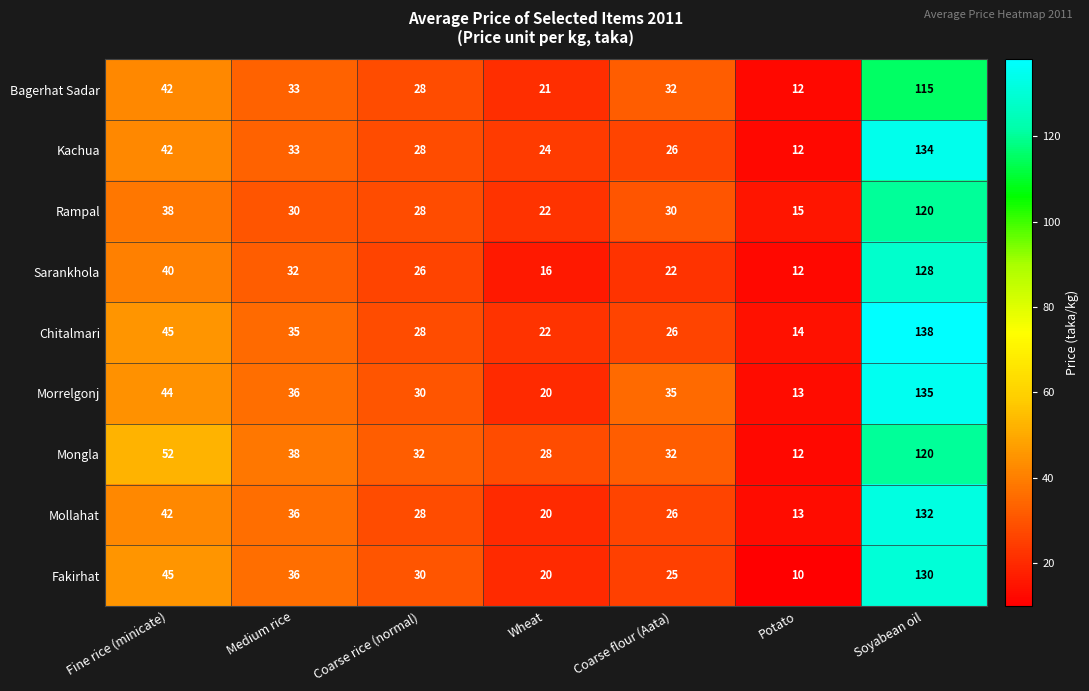

At how many categories does at least one series exceed 135?

1